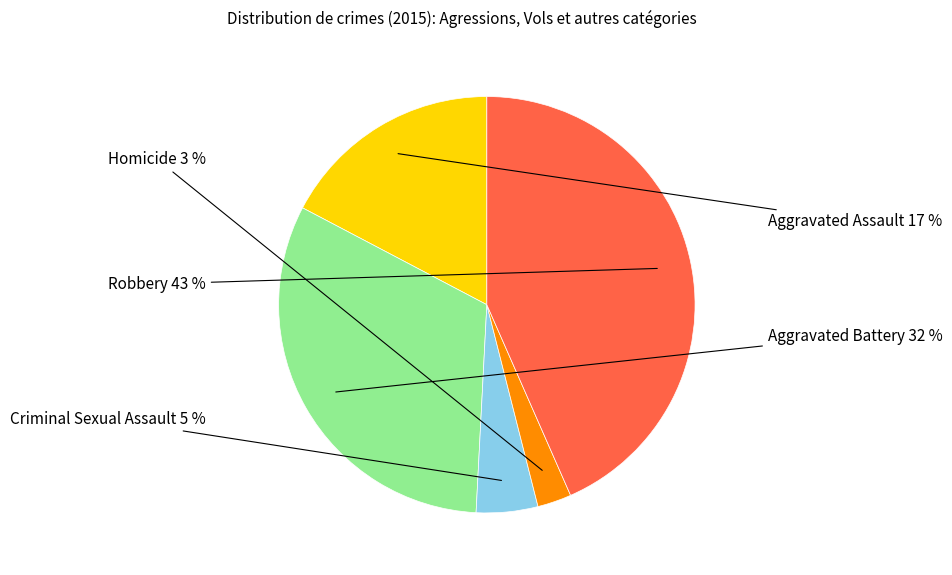

How many slices are in this pie chart?

5